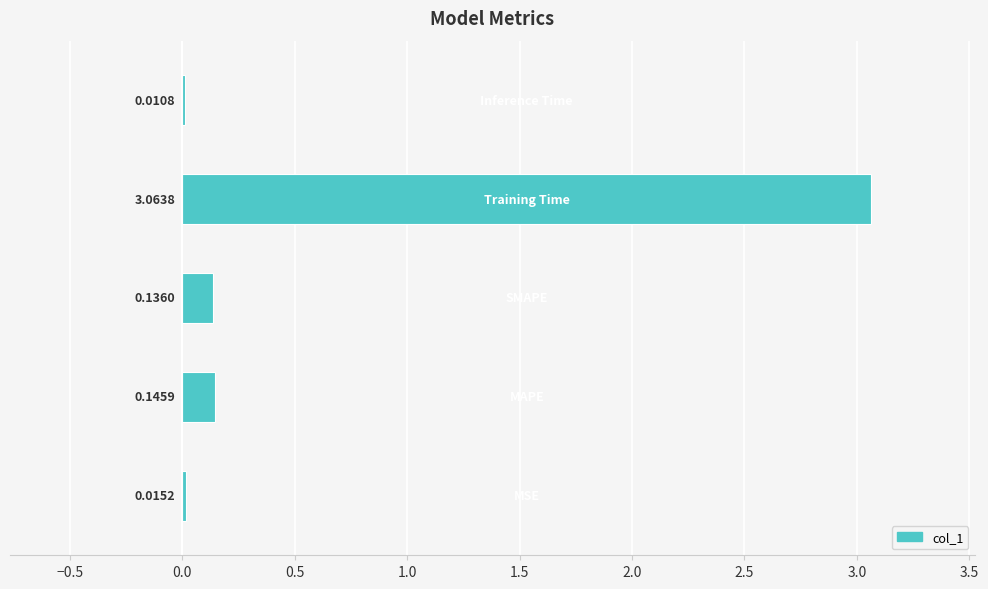

Are the bars horizontal?

Yes